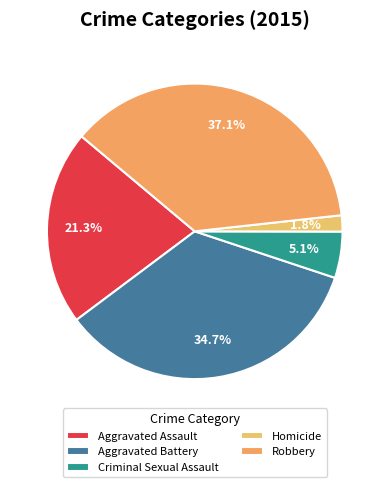

To the nearest percent, what portion does Homicide represent?

2%